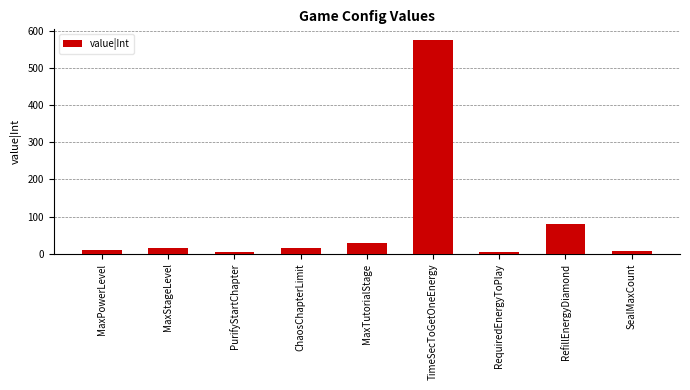

How many bars are there in total?

9